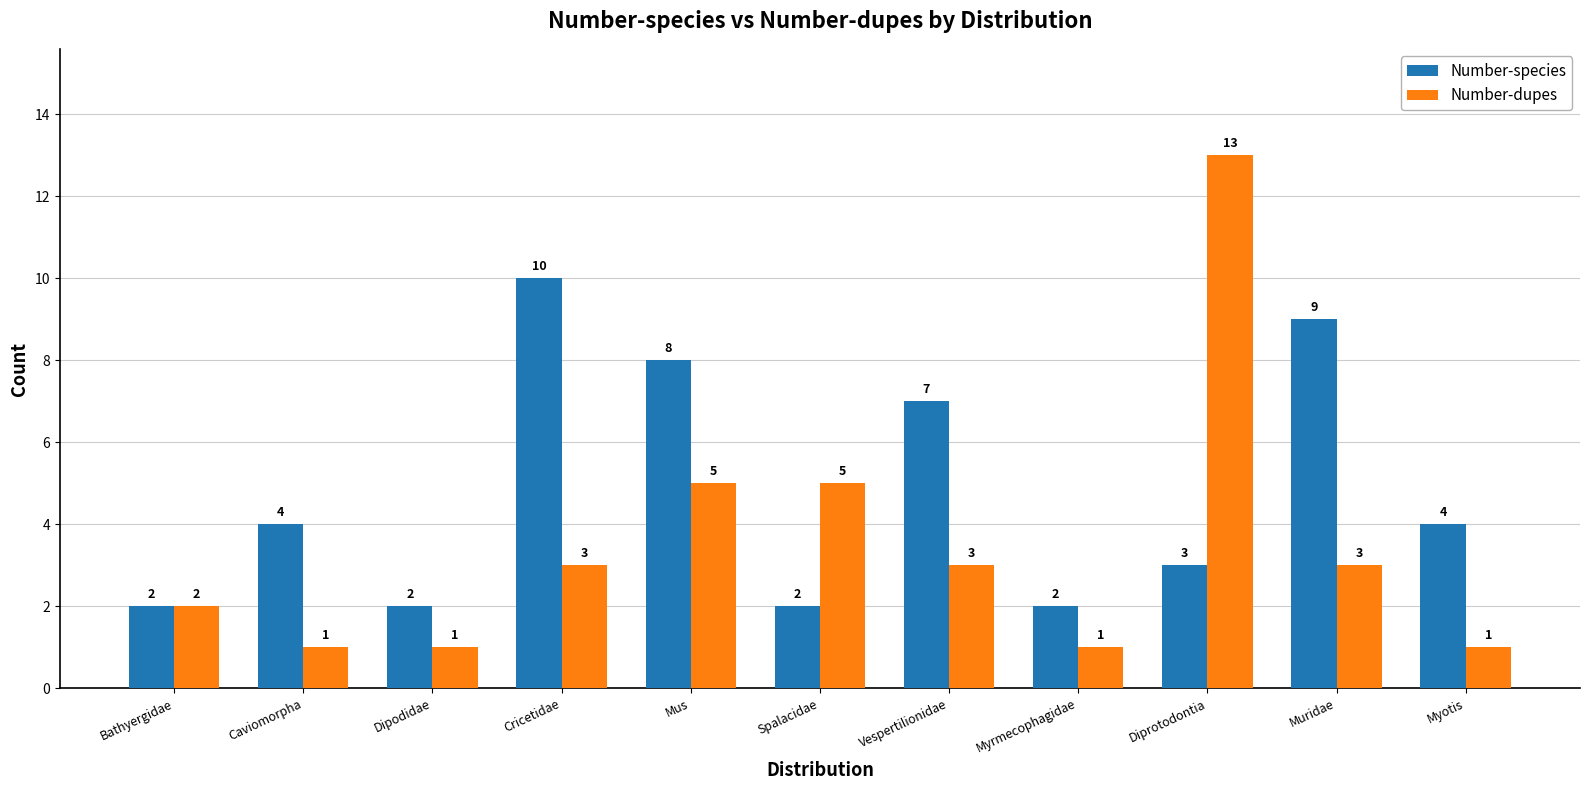

Reading left to right, what are all the values shown in this chart?

Number-species: Bathyergidae=2	Caviomorpha=4	Dipodidae=2	Cricetidae=10	Mus=8	Spalacidae=2	Vespertilionidae=7	Myrmecophagidae=2	Diprotodontia=3	Muridae=9	Myotis=4
Number-dupes: Bathyergidae=2	Caviomorpha=1	Dipodidae=1	Cricetidae=3	Mus=5	Spalacidae=5	Vespertilionidae=3	Myrmecophagidae=1	Diprotodontia=13	Muridae=3	Myotis=1